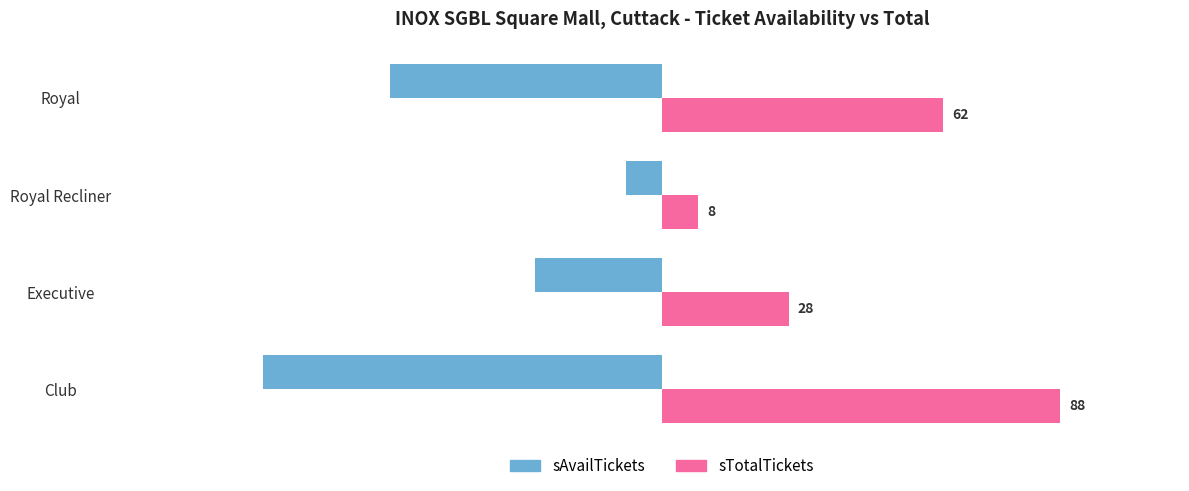

What is the spread (max minus min) of values at Club?

176